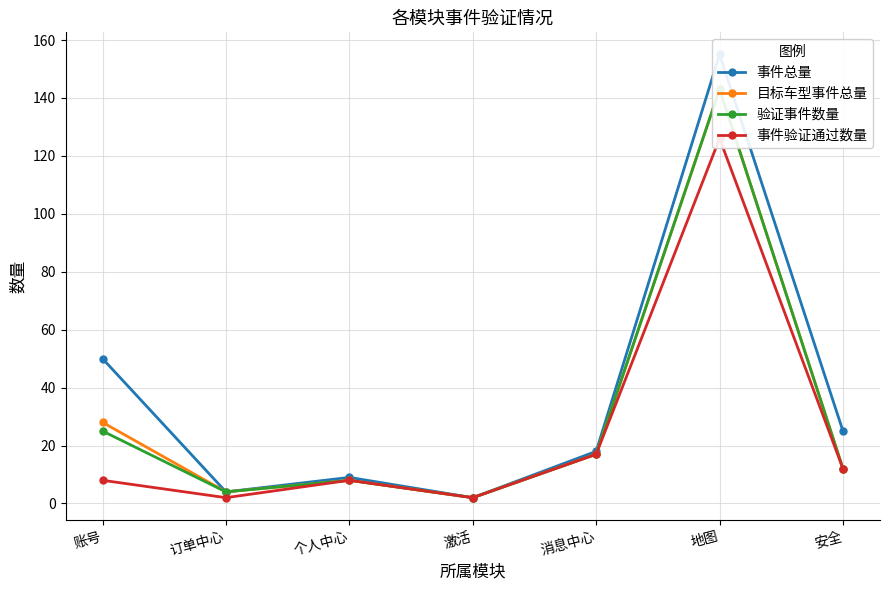

What is the value of the 验证事件数量 point at the 1st from the left?

25